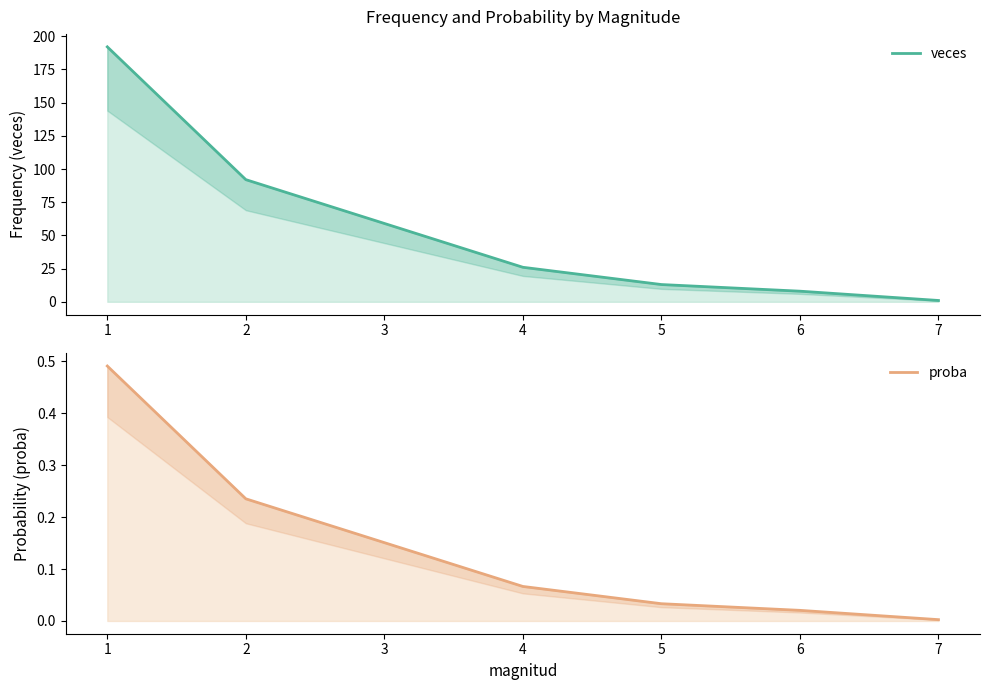

What is the difference between the highest and lowest values at 5?

13.0